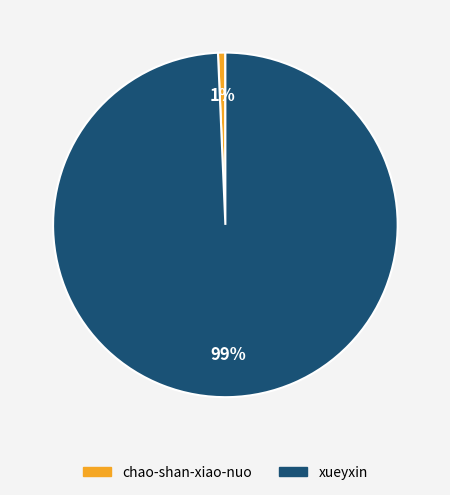

Is it true that xueyxin is 99% of the pie?

True